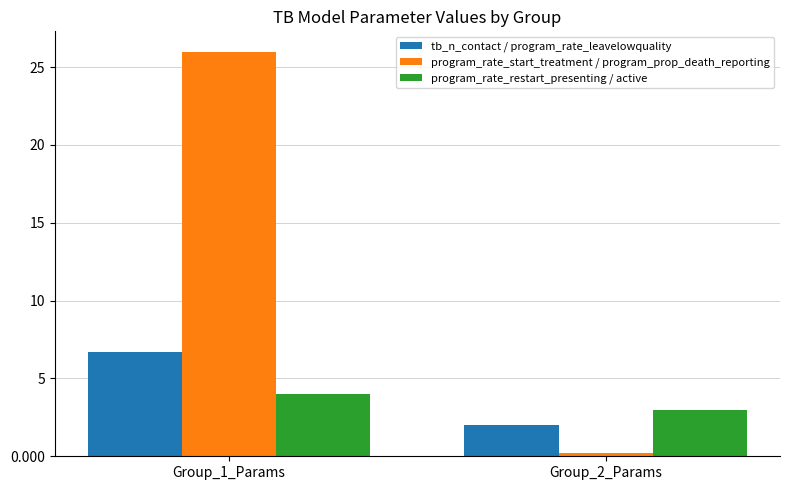

Is the value of program_rate_start_treatment / program_prop_death_reporting at Group_1_Params greater than the value of program_rate_restart_presenting / active at Group_2_Params?

Yes